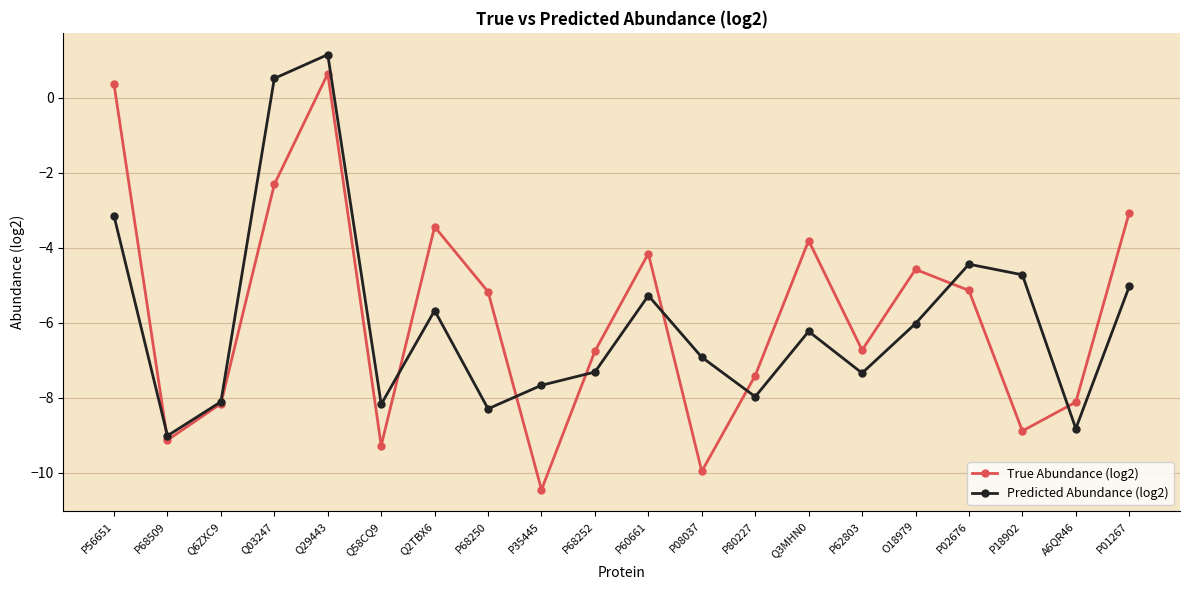

True or false: True Abundance (log2) has more than 1 interior local peaks.

True